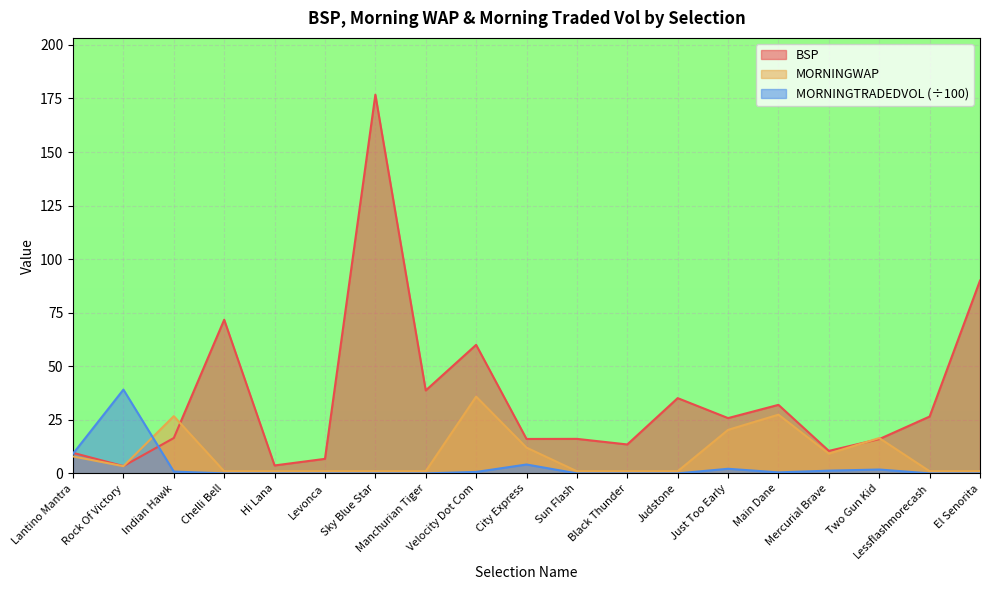

True or false: MORNINGTRADEDVOL and BSP intersect in this chart.

True